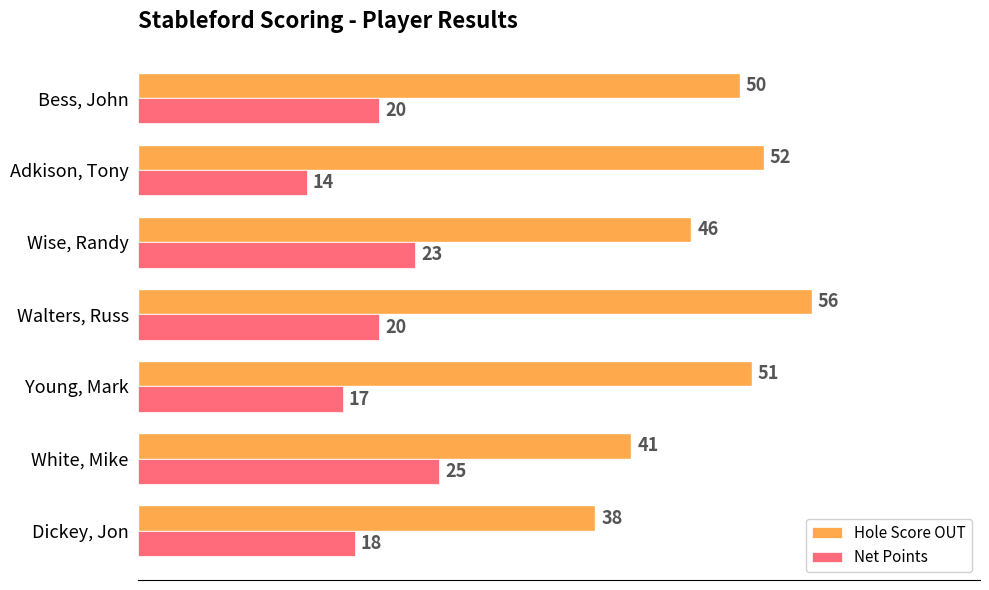

How many data points in Net Points are less than 20?

3